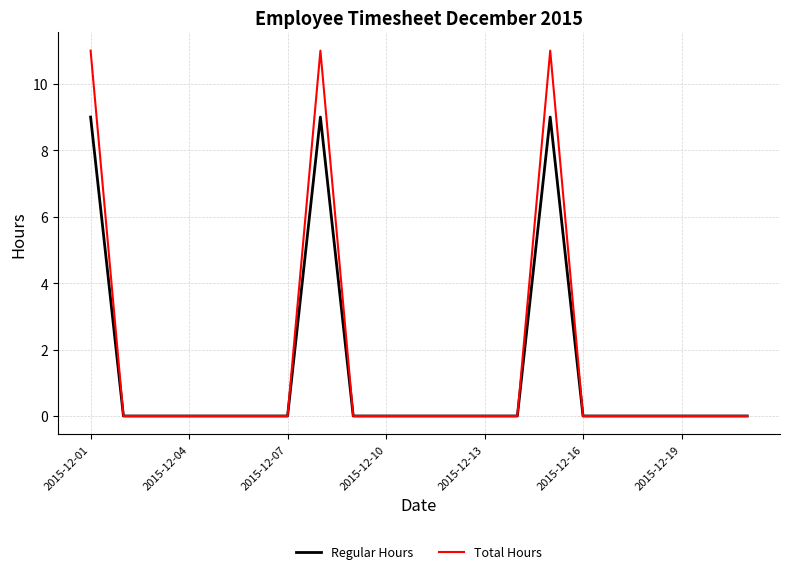

What is the maximum value for Regular Hours?

9.0